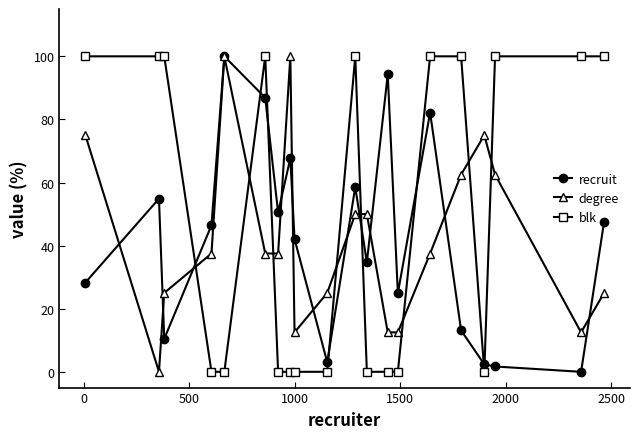

True or false: degree and blk intersect in this chart.

True